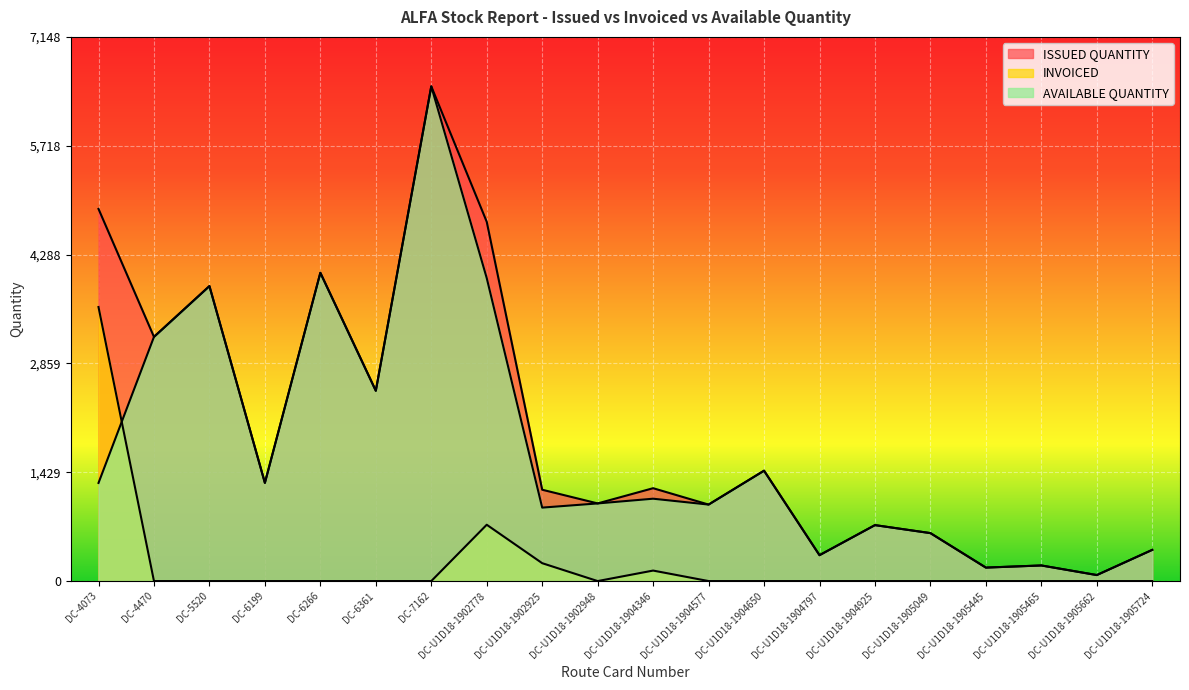

Reading left to right, transcribe all the data shown in this chart.

ISSUED QUANTITY: DC-4073=4889	DC-4470=3208	DC-5520=3875	DC-6199=1290	DC-6266=4050	DC-6361=2500	DC-7162=6499	DC-U1D18-1902778=4720	DC-U1D18-1902925=1200	DC-U1D18-1902948=1020	DC-U1D18-1904346=1220	DC-U1D18-1904577=1005	DC-U1D18-1904650=1450	DC-U1D18-1904797=340	DC-U1D18-1904925=735	DC-U1D18-1905049=630	DC-U1D18-1905445=177	DC-U1D18-1905465=205	DC-U1D18-1905662=79	DC-U1D18-1905724=410
INVOICED: DC-4073=3600	DC-4470=0	DC-5520=0	DC-6199=0	DC-6266=0	DC-6361=0	DC-7162=0	DC-U1D18-1902778=740	DC-U1D18-1902925=235	DC-U1D18-1902948=0	DC-U1D18-1904346=138	DC-U1D18-1904577=0	DC-U1D18-1904650=0	DC-U1D18-1904797=0	DC-U1D18-1904925=0	DC-U1D18-1905049=0	DC-U1D18-1905445=0	DC-U1D18-1905465=0	DC-U1D18-1905662=0	DC-U1D18-1905724=0
AVAILABLE QUANTITY: DC-4073=1289	DC-4470=3208	DC-5520=3875	DC-6199=1290	DC-6266=4050	DC-6361=2500	DC-7162=6499	DC-U1D18-1902778=3980	DC-U1D18-1902925=965	DC-U1D18-1902948=1020	DC-U1D18-1904346=1082	DC-U1D18-1904577=1005	DC-U1D18-1904650=1450	DC-U1D18-1904797=340	DC-U1D18-1904925=735	DC-U1D18-1905049=630	DC-U1D18-1905445=177	DC-U1D18-1905465=205	DC-U1D18-1905662=79	DC-U1D18-1905724=410